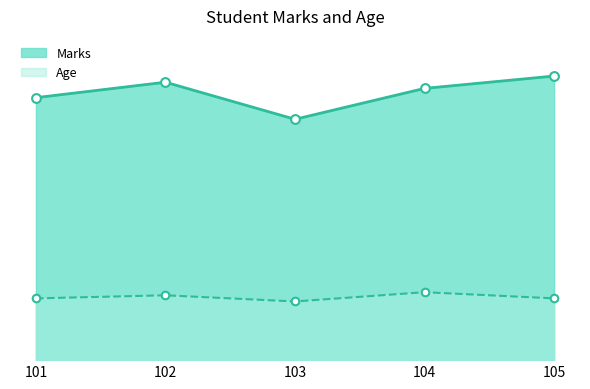

Is the value of Age at 102 greater than the value of Marks at 103?

No